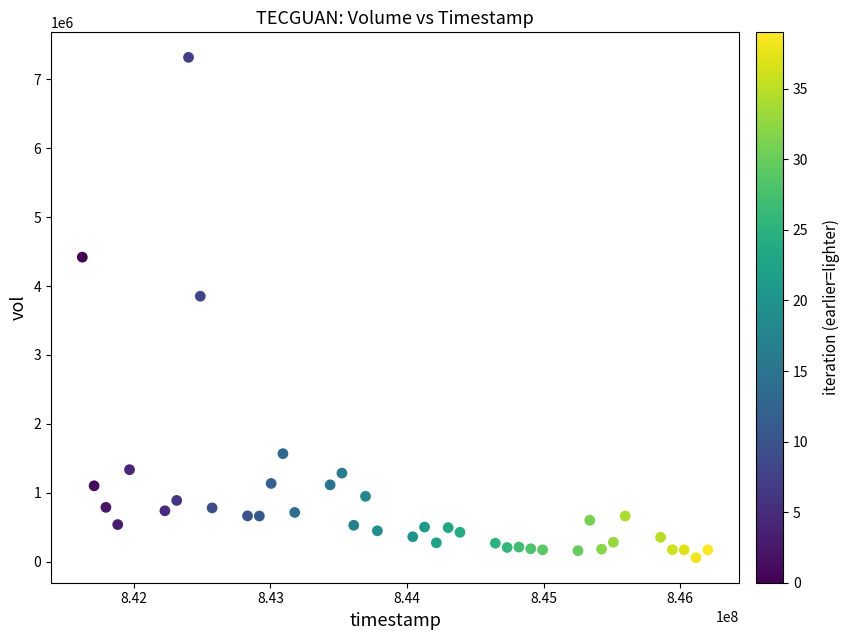

What is the range of Y values (max minus min)?

7252000